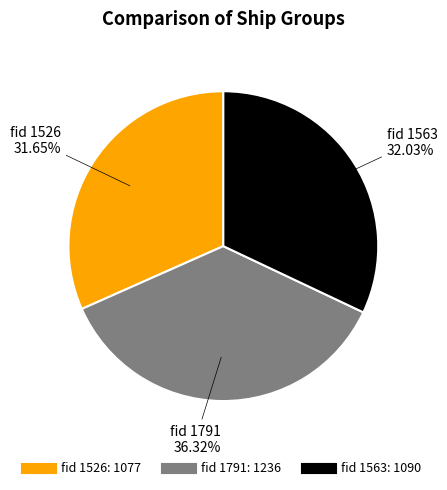

Does any single category account for the majority?

No